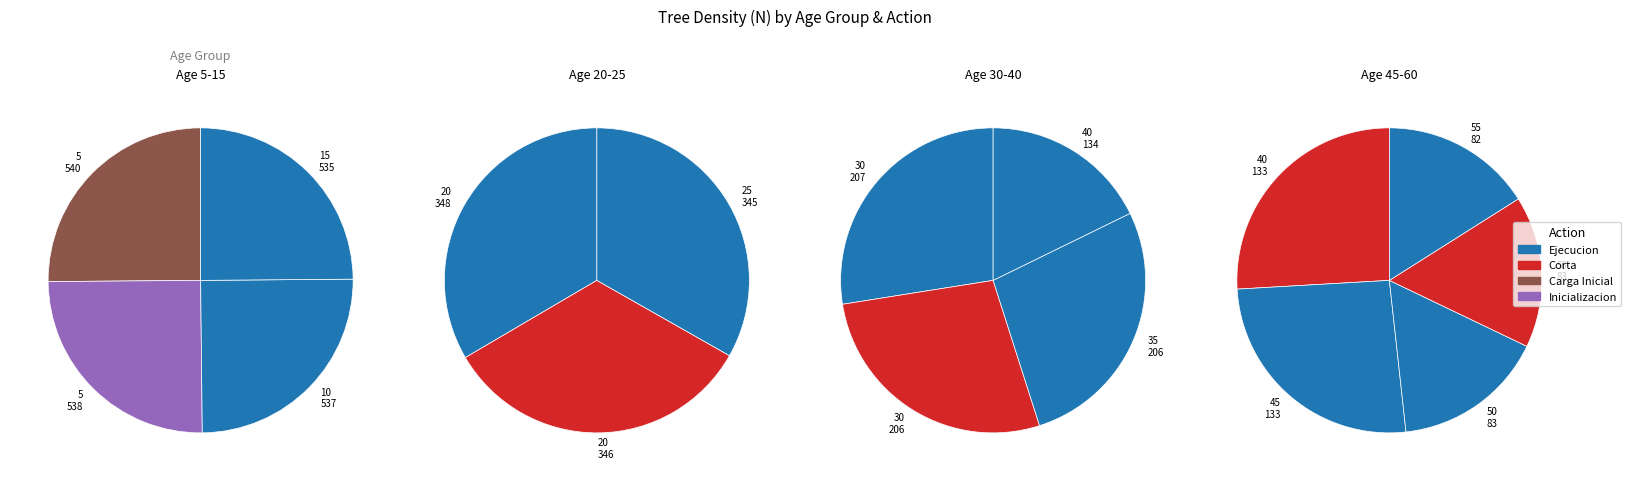

Is there any slice that represents more than half of the pie?

No